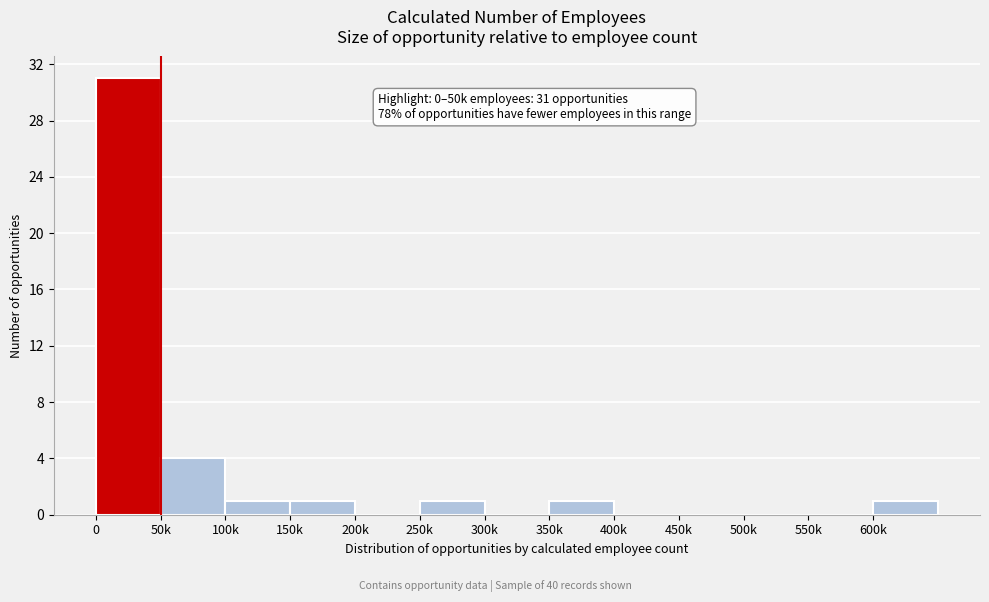

Reading left to right, list all the values displayed in this chart.

0=31	50k=4	100k=1	150k=1	200k=0	250k=1	300k=0	350k=1	400k=0	450k=0	500k=0	550k=0	600k=1